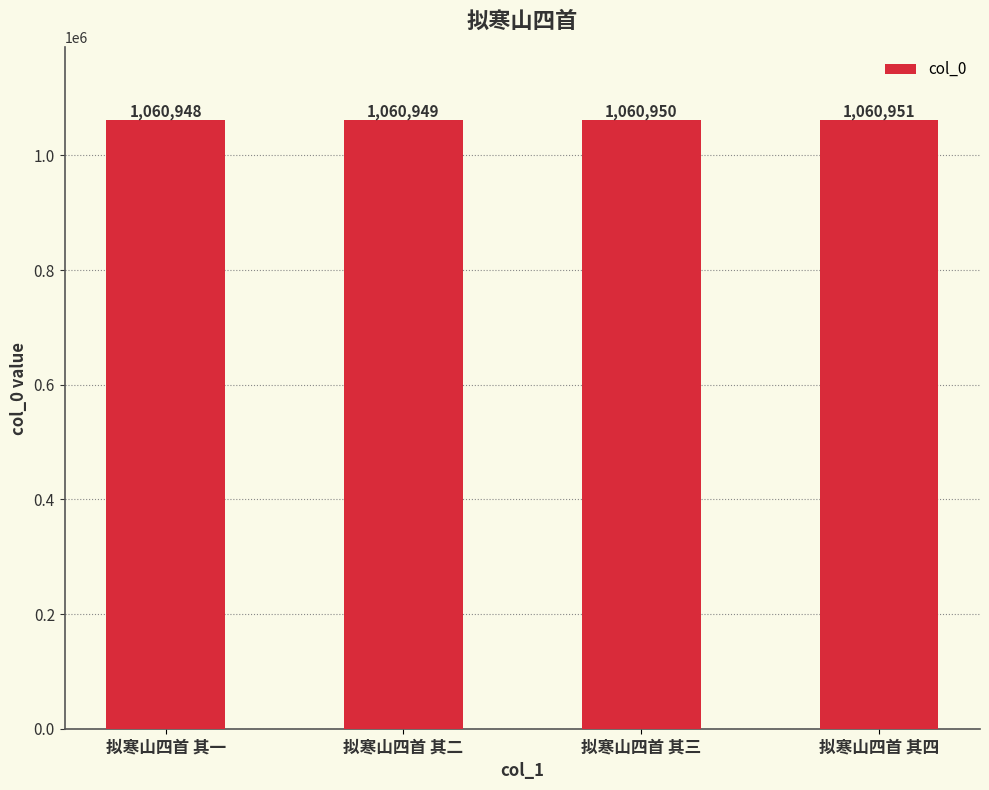

At which category does the chart reach its minimum across all series?

拟寒山四首 其一